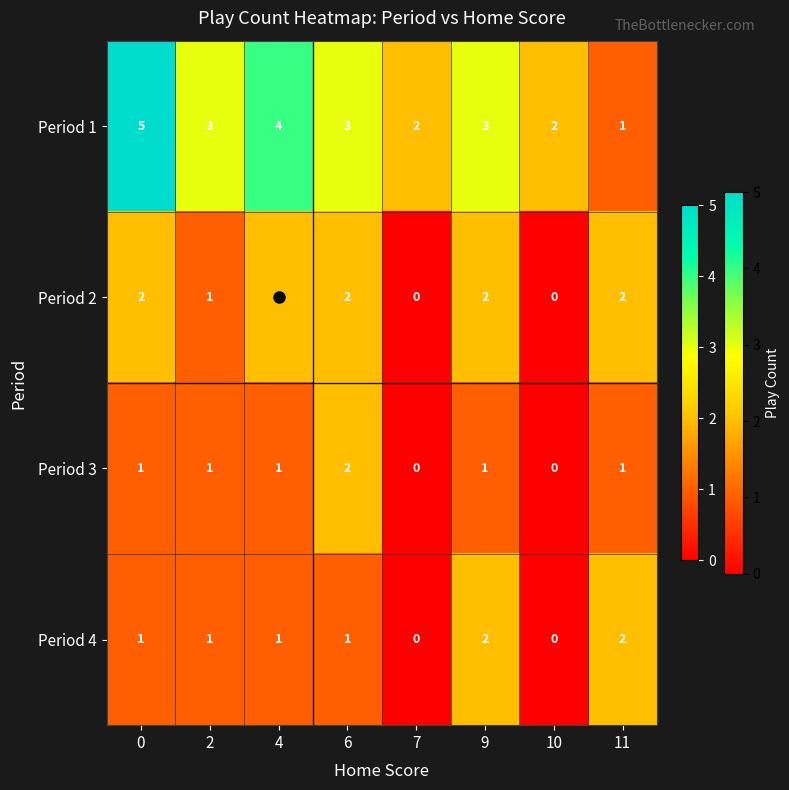

What is the sum of the Period 1 values at 0 and 9?

8